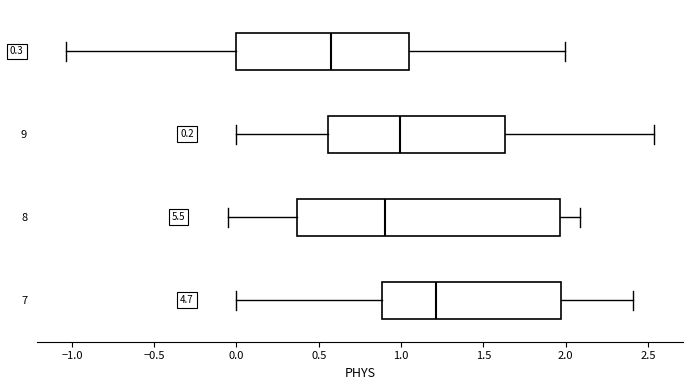

Which box's median line is the furthest to the left?

10